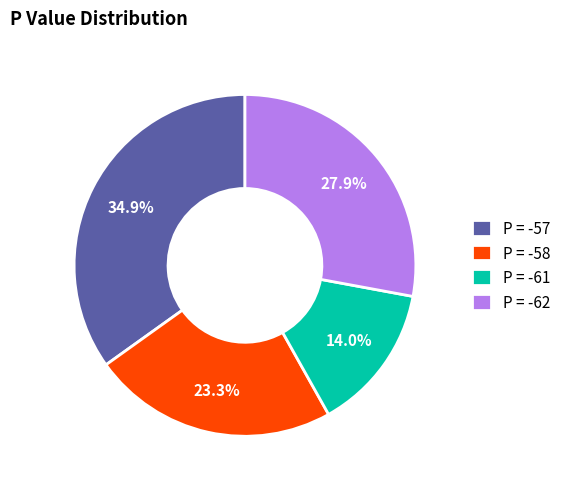

Approximately how many times larger is the value at P = -58 compared to P = -57?

0.7